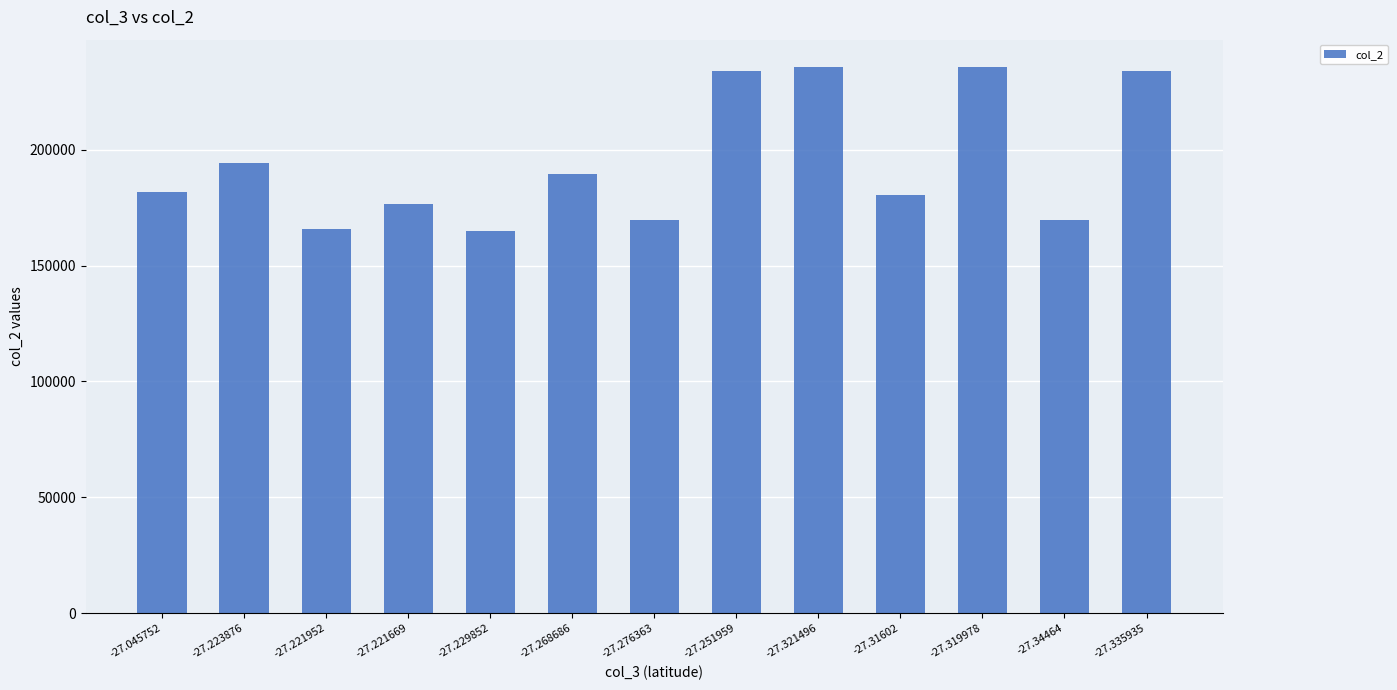

What is the sum of all values?

2532370